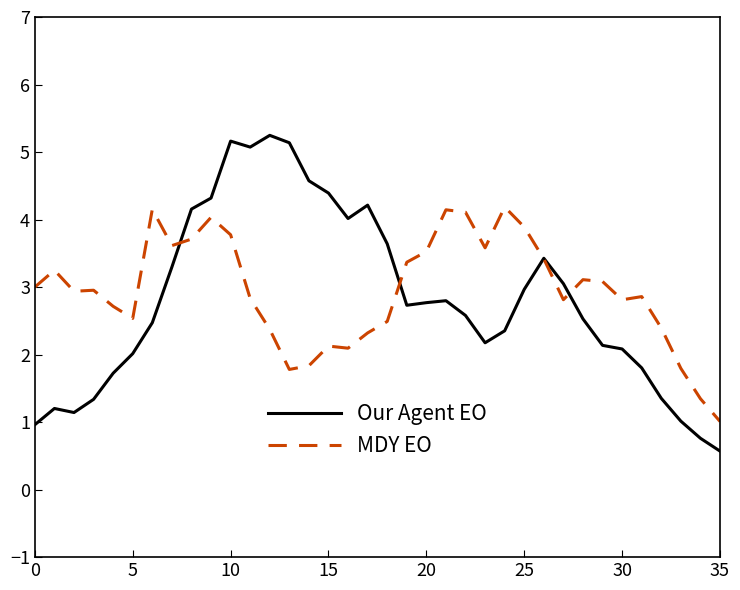

List the series in order of their peak value, highest first.

Our Agent EO, MDY EO